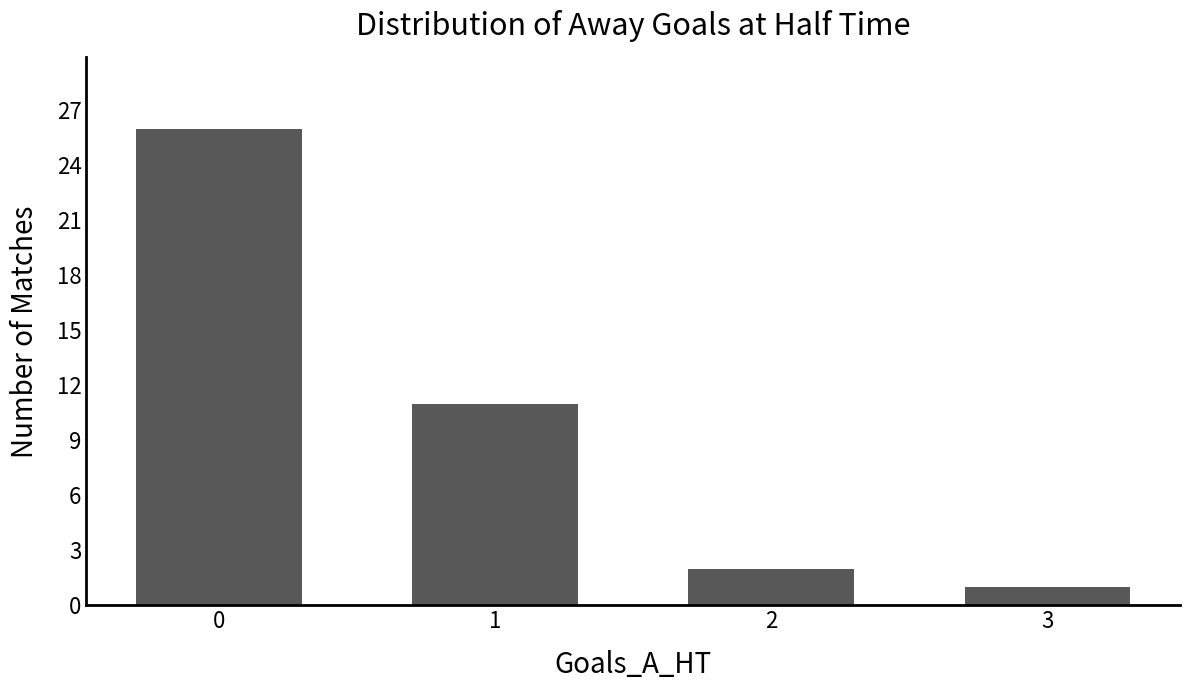

Reading left to right, transcribe all the data shown in this chart.

0=26	1=11	2=2	3=1